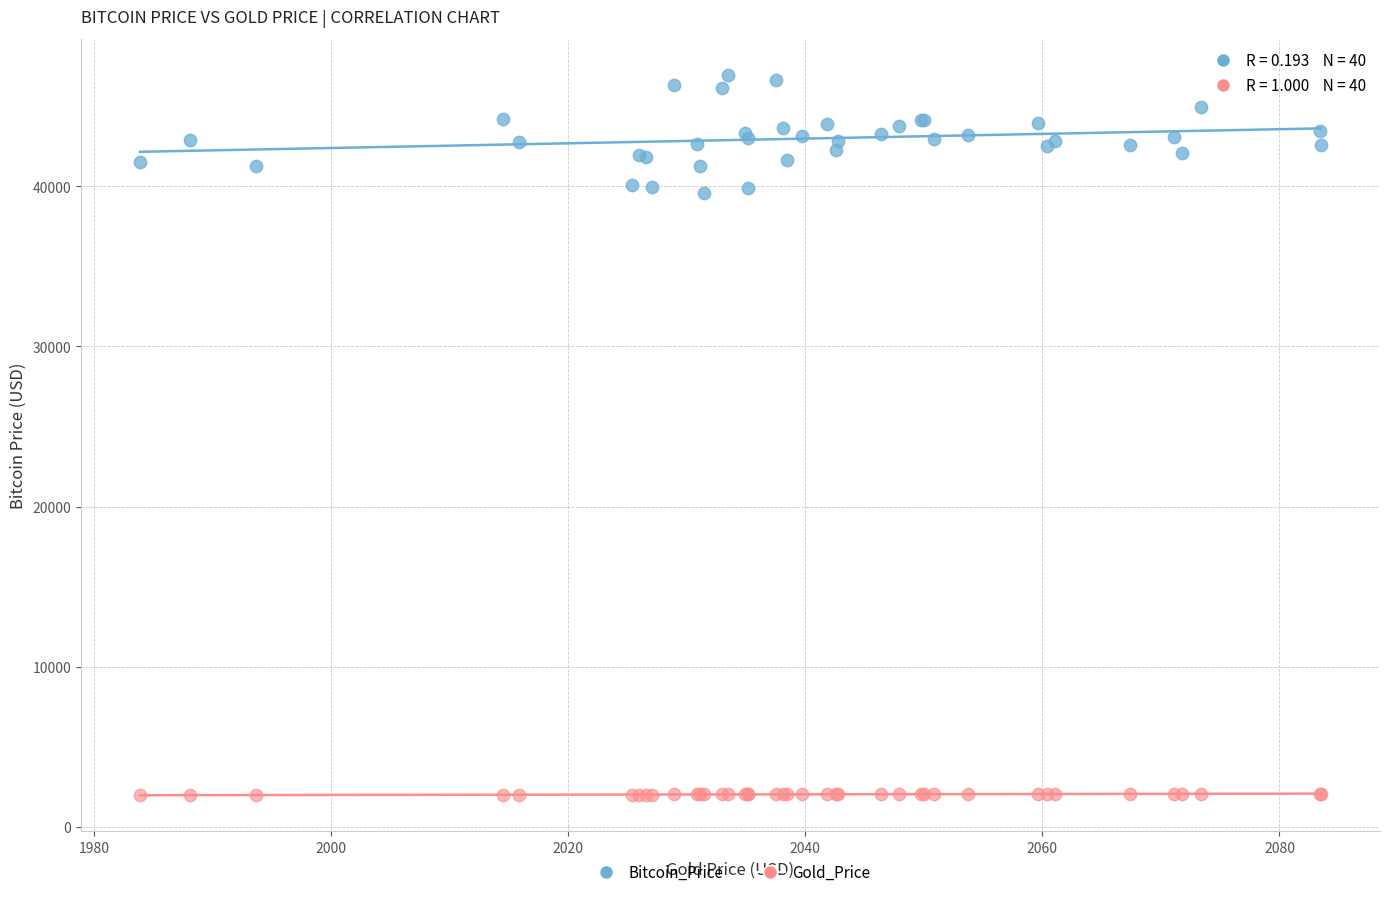

Which series reaches the minimum Y coordinate?

Gold_Price